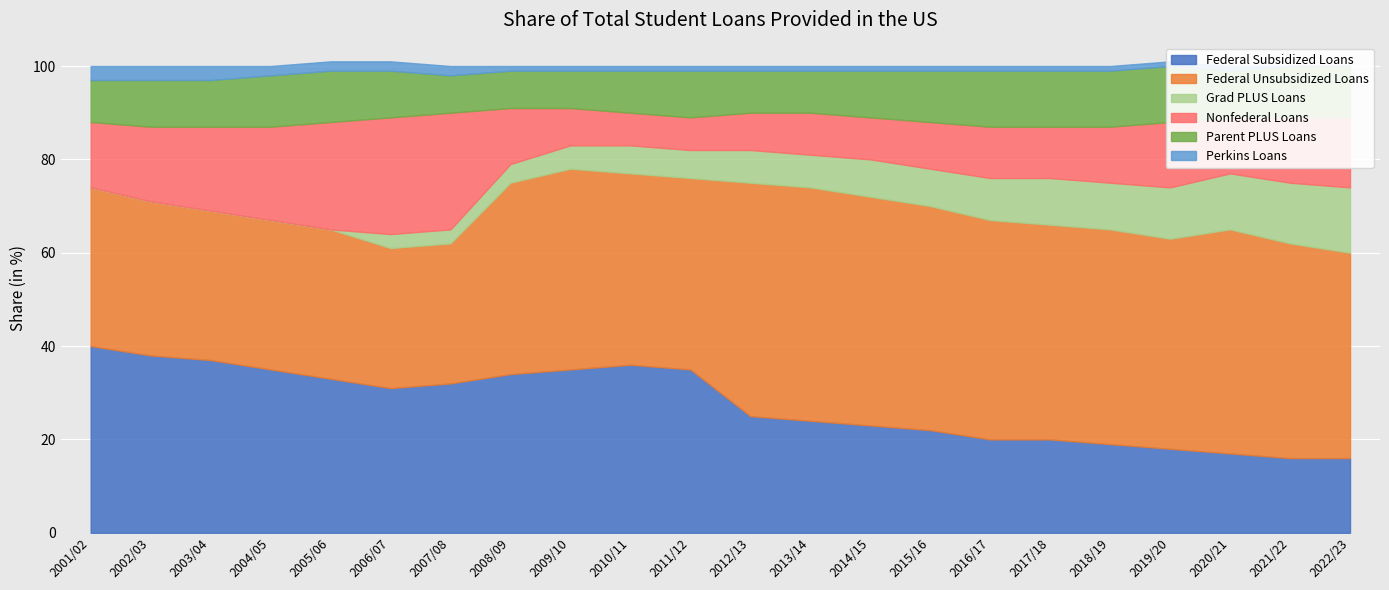

Which category has the lowest value in the Grad PLUS Loans series?

2001/02